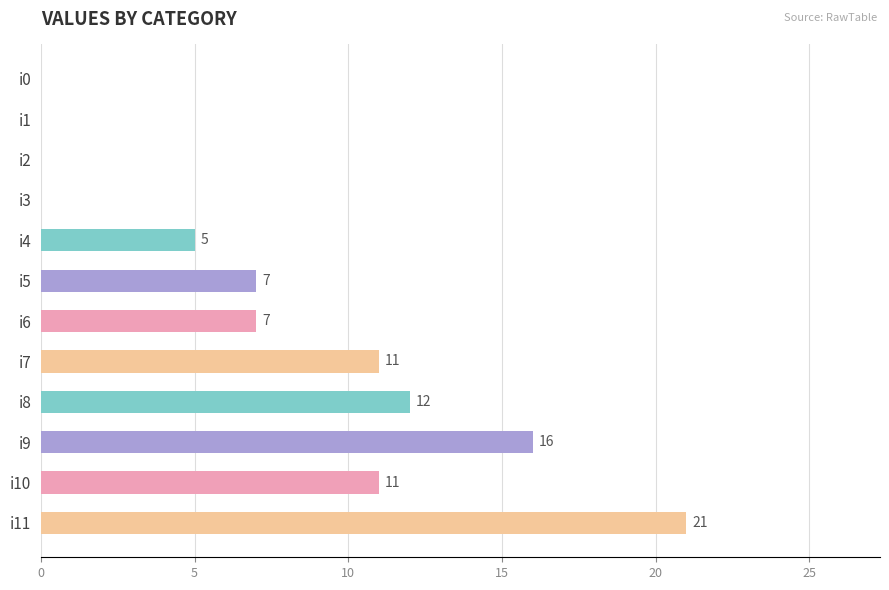

Which has a higher value, i5 or i10?

i10